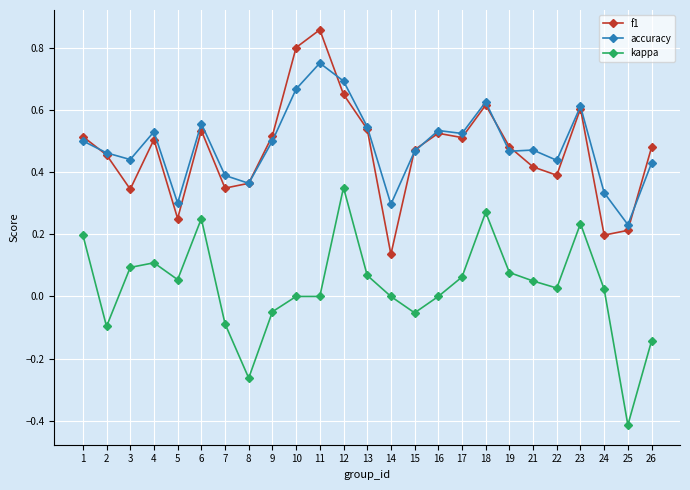

At 14, list the series in order from smallest to largest.

kappa, f1, accuracy